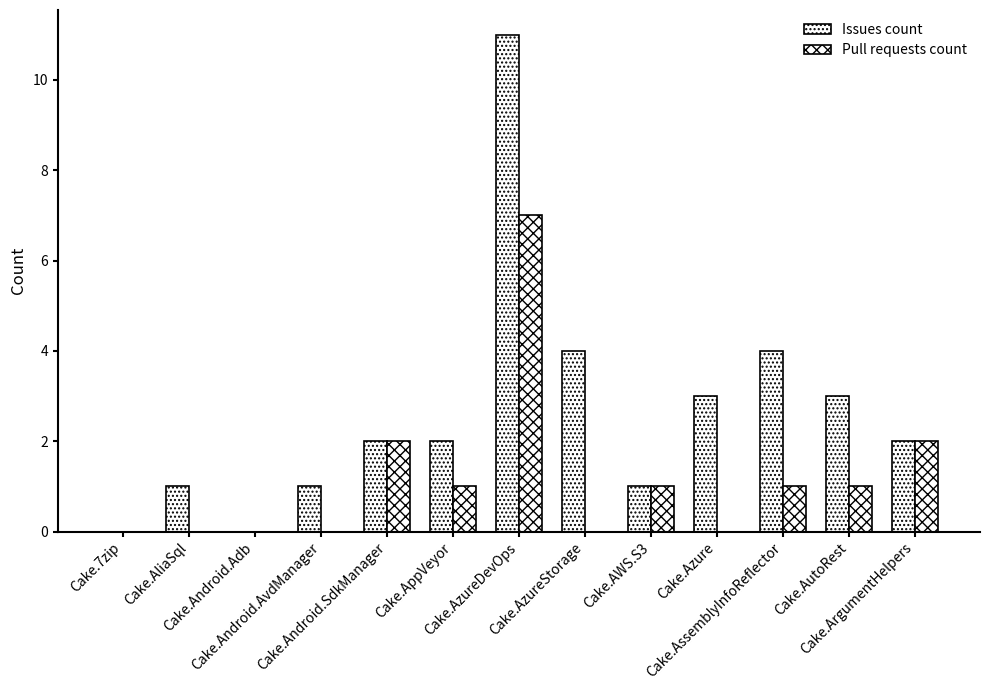

Between Cake.Azure and Cake.AppVeyor, which is larger?

Cake.Azure